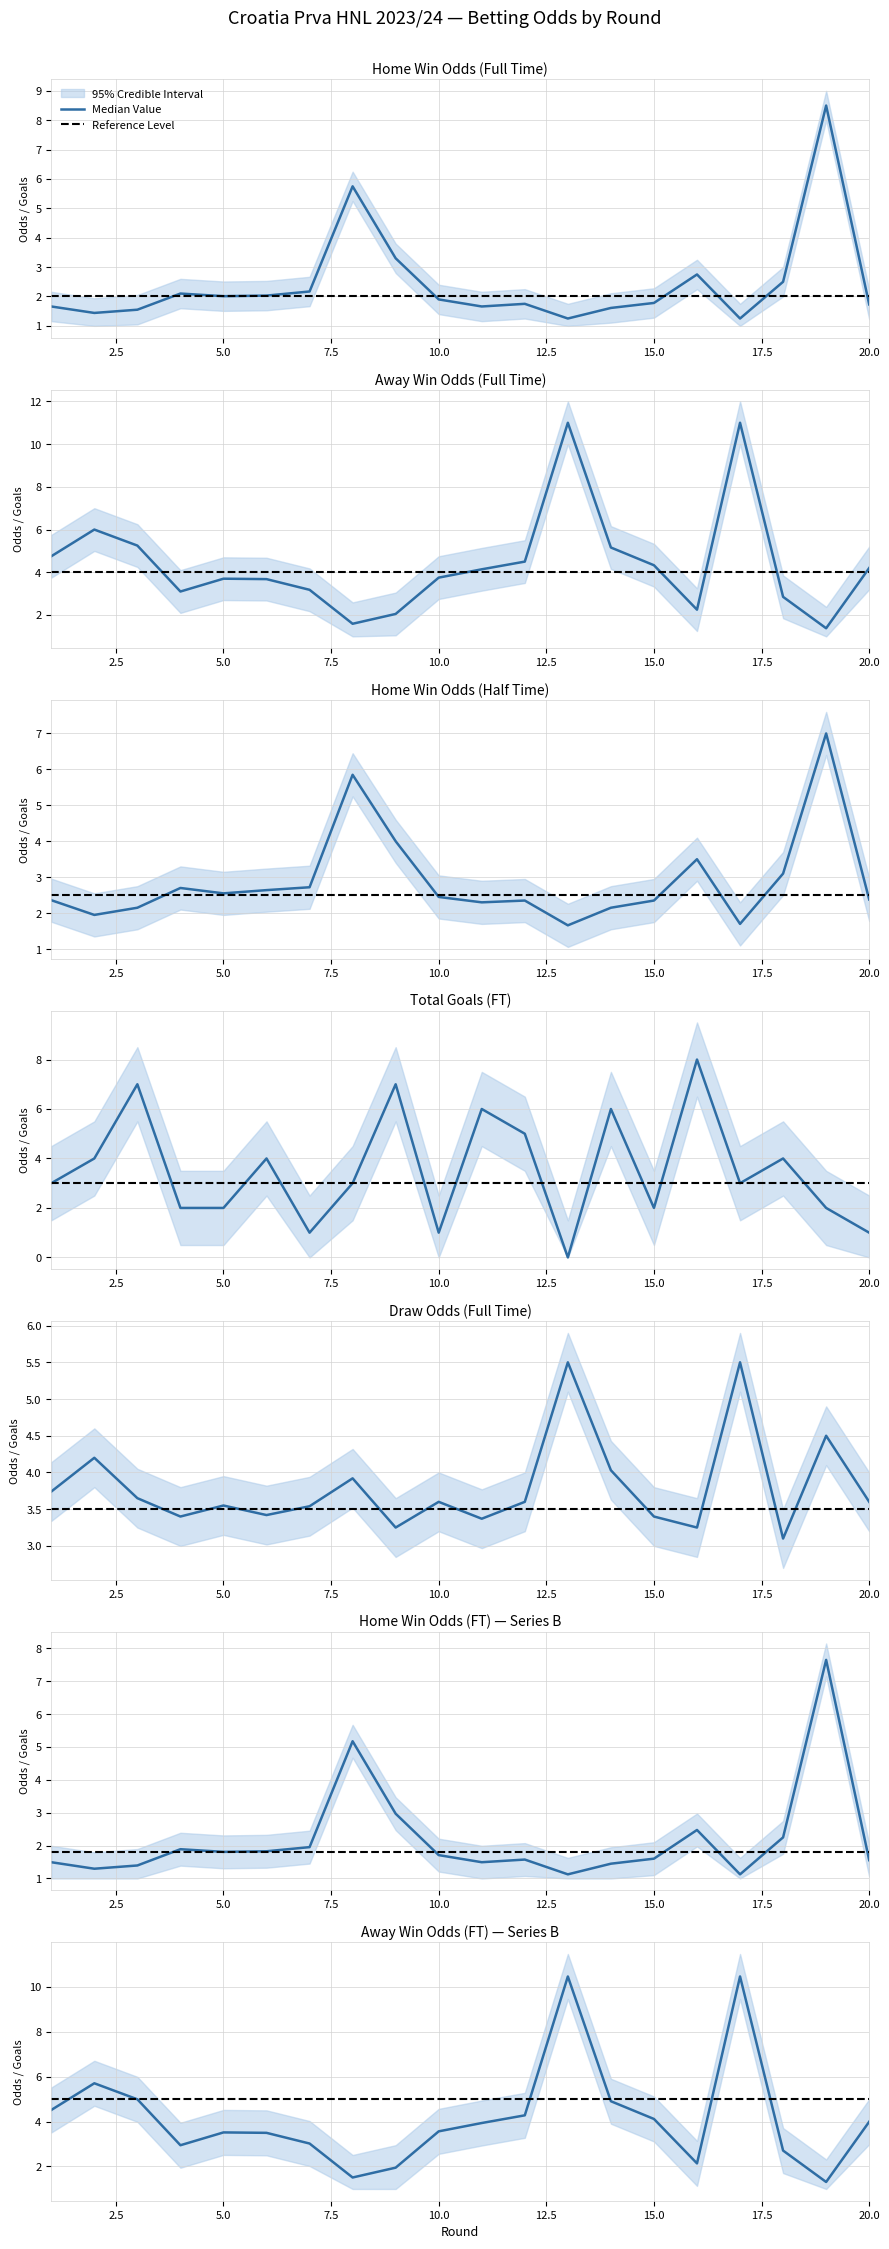

Rank the series by their average value, from highest to lowest.

Reference Level, Median Value